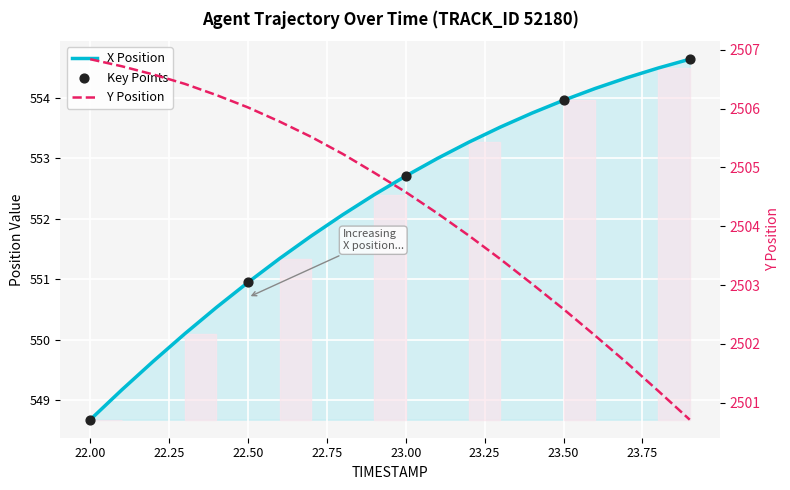

Which series has the largest total across all categories?

Y